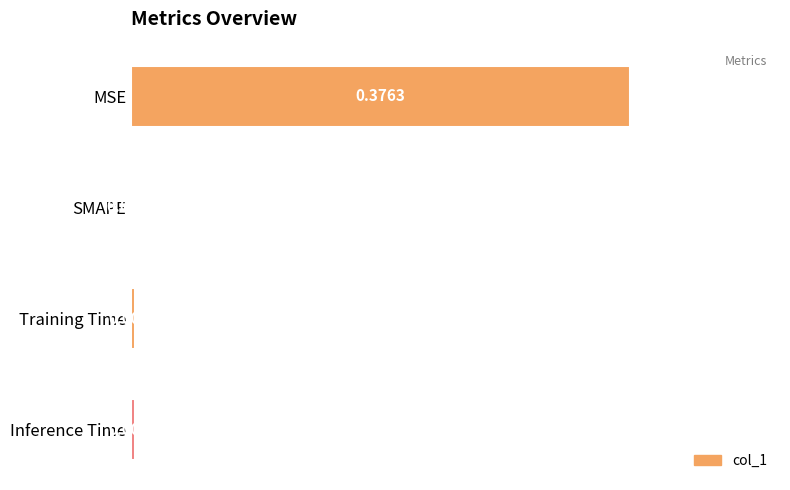

Does the chart contain stacked bars?

No